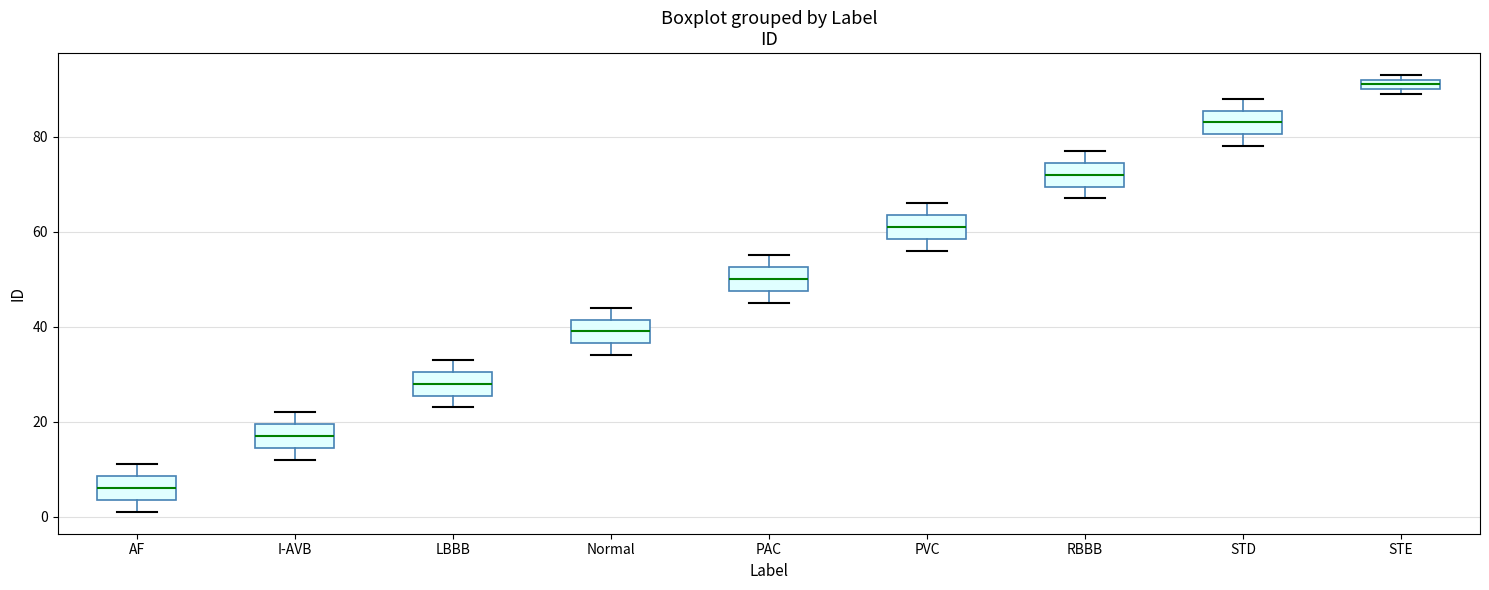

Which box has the lowest median line?

AF